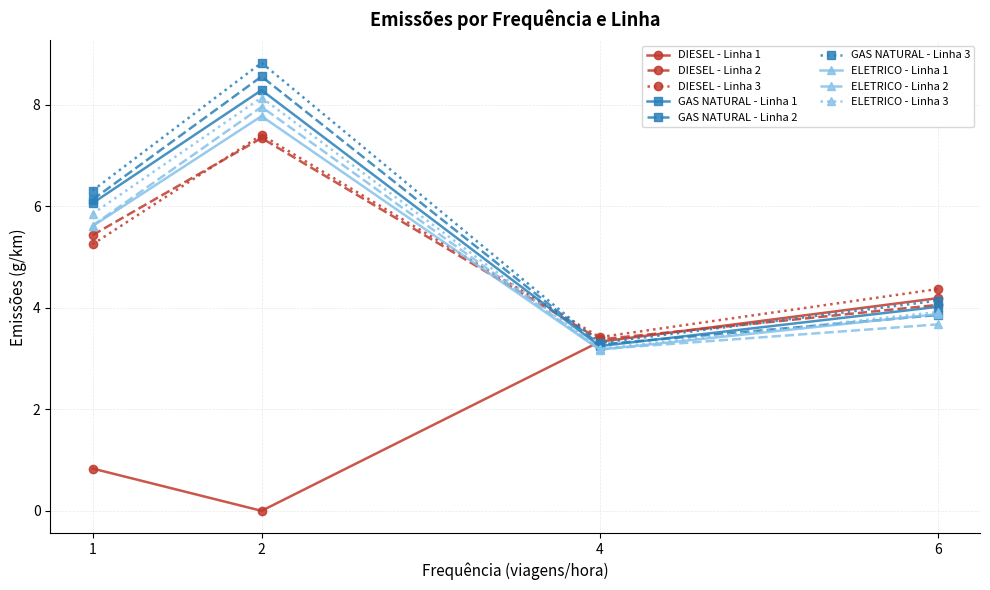

Is it true that DIESEL - Linha 2 equals 5.6 at 6?

False